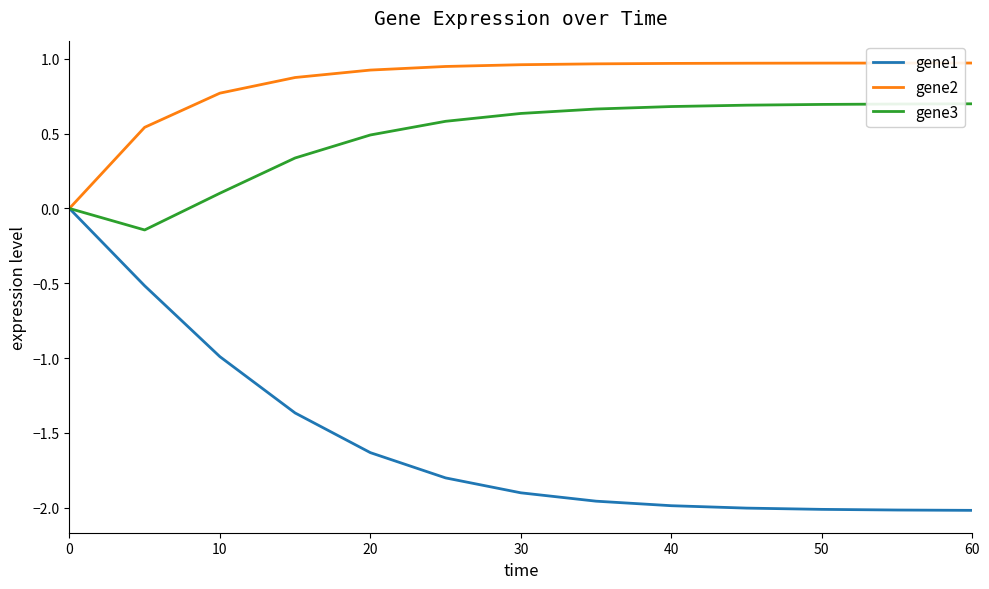

Which series has the widest spread of values?

gene1